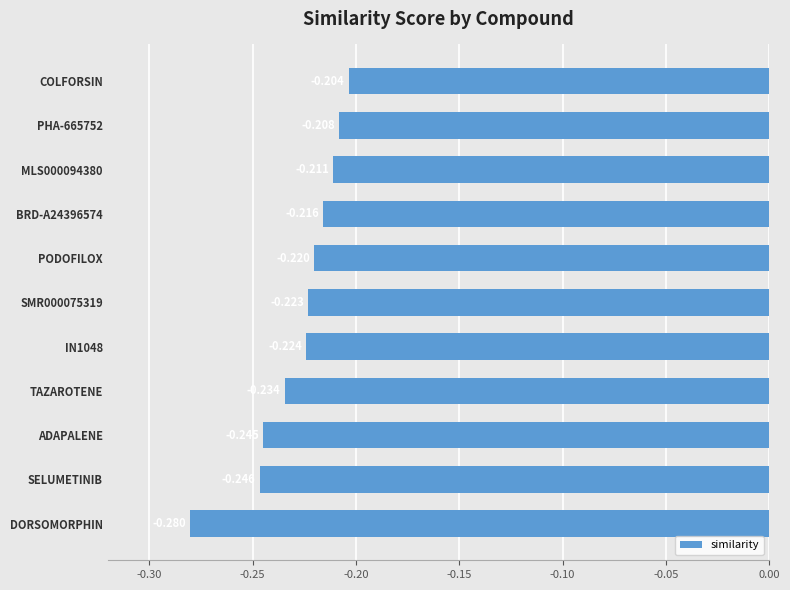

Between ADAPALENE and SELUMETINIB, which is larger?

ADAPALENE